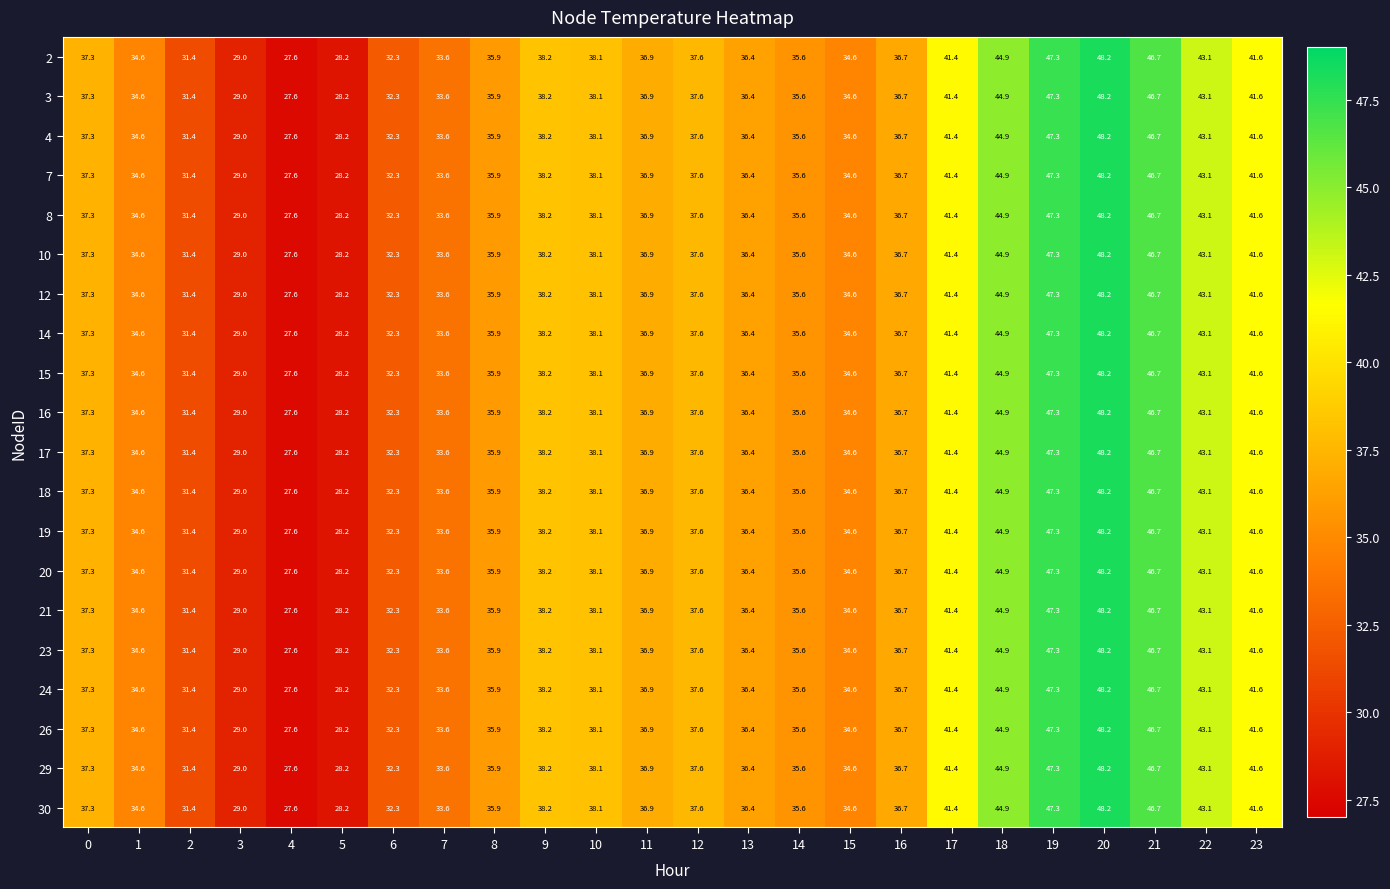

What is the greatest value displayed?

48.2